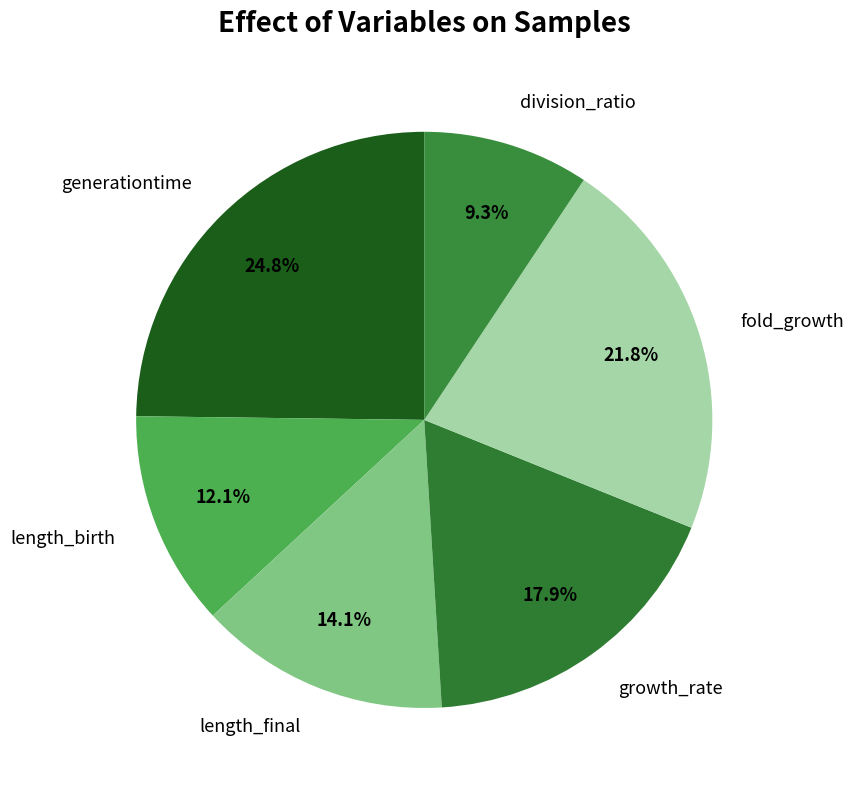

Rank the categories by value from lowest to highest.

division_ratio, length_birth, length_final, growth_rate, fold_growth, generationtime